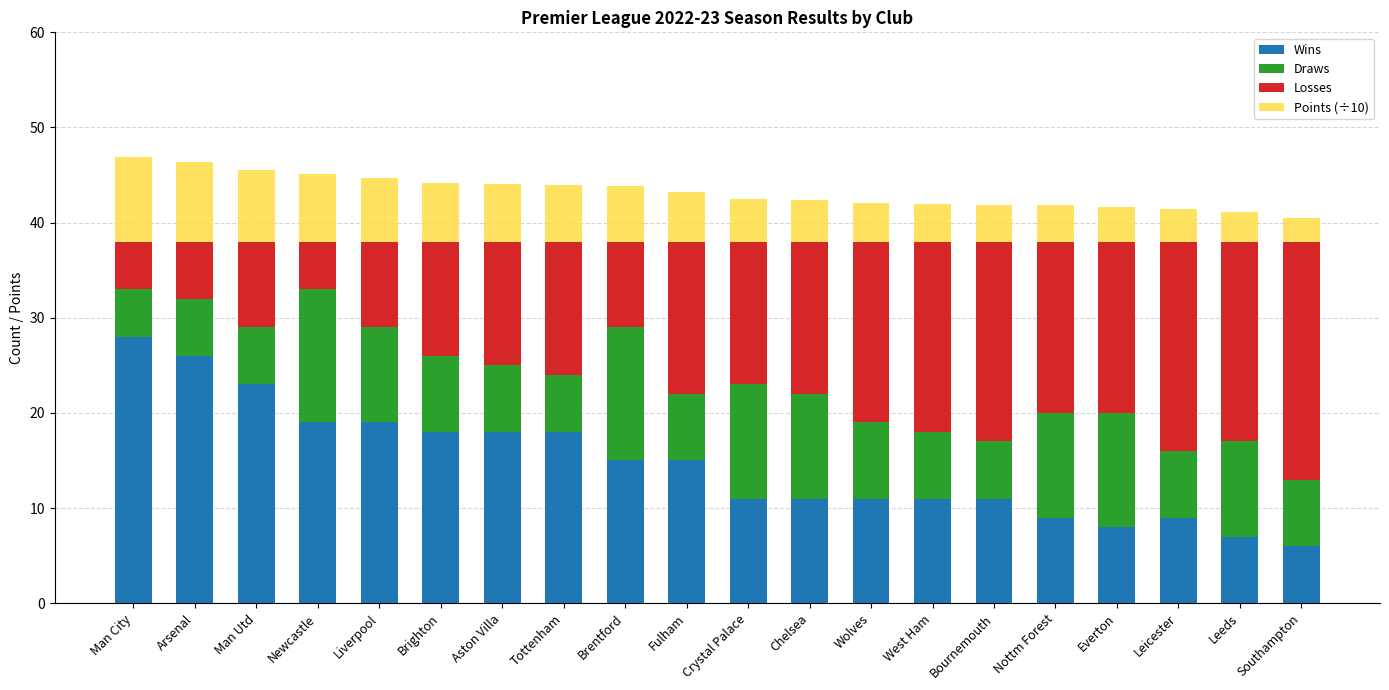

At which label does Wins reach its peak?

Man City